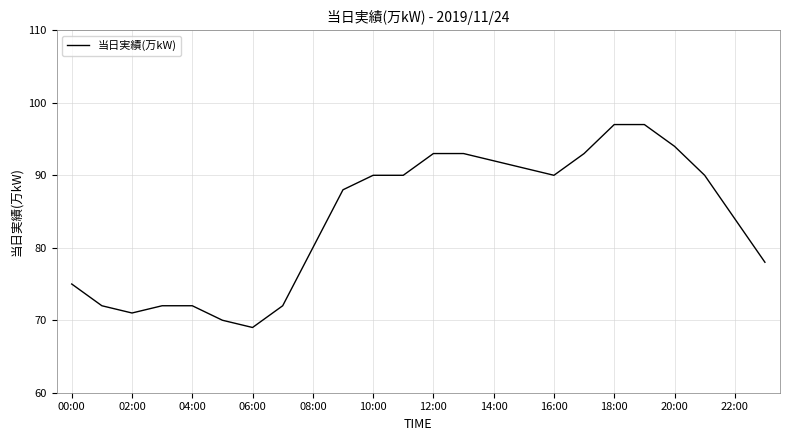

What is the difference between the maximum and minimum values?

28